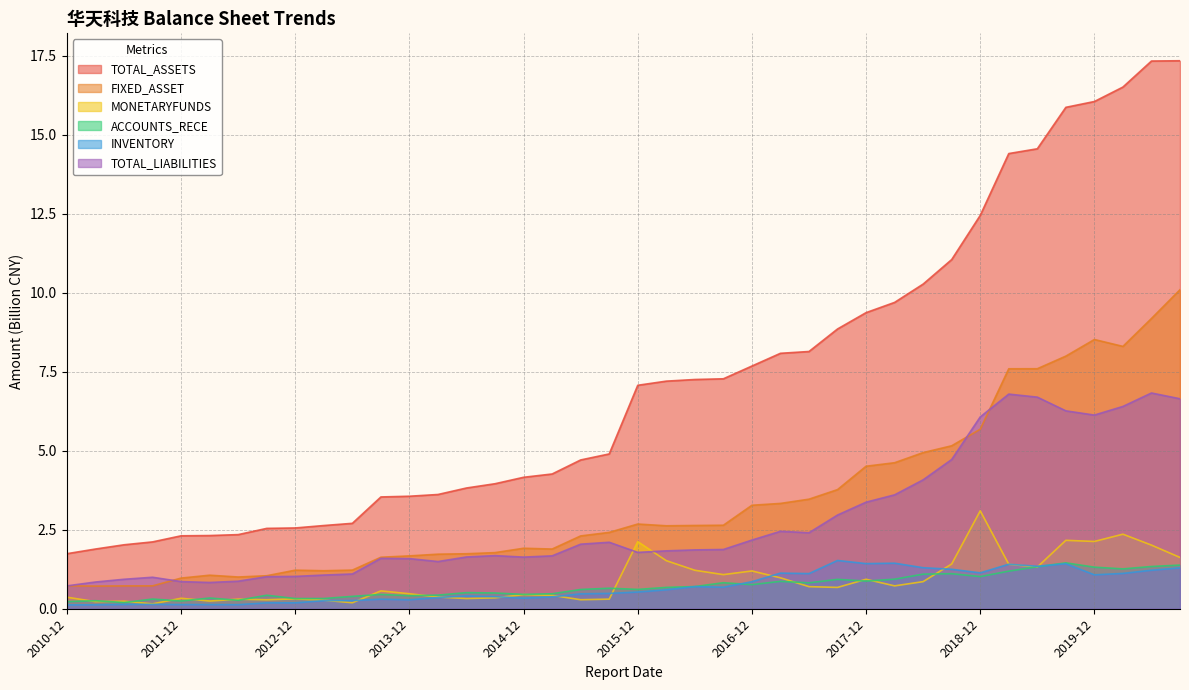

True or false: FIXED_ASSET and TOTAL_ASSETS intersect in this chart.

False